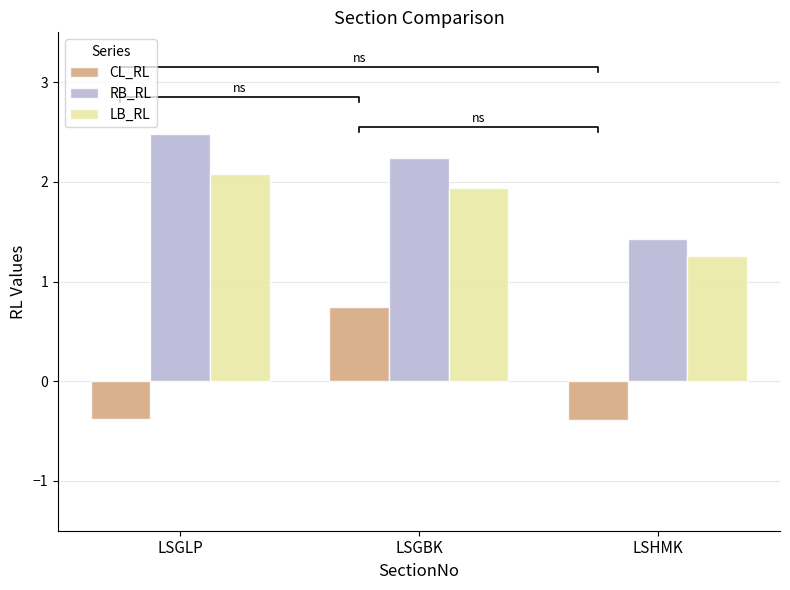

What is the maximum value for LB_RL?

2.1